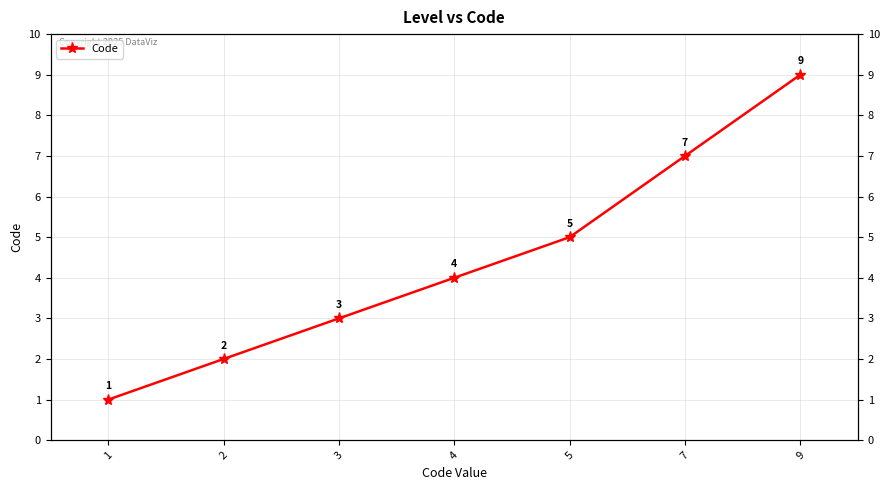

What is the minimum value shown in the chart?

1